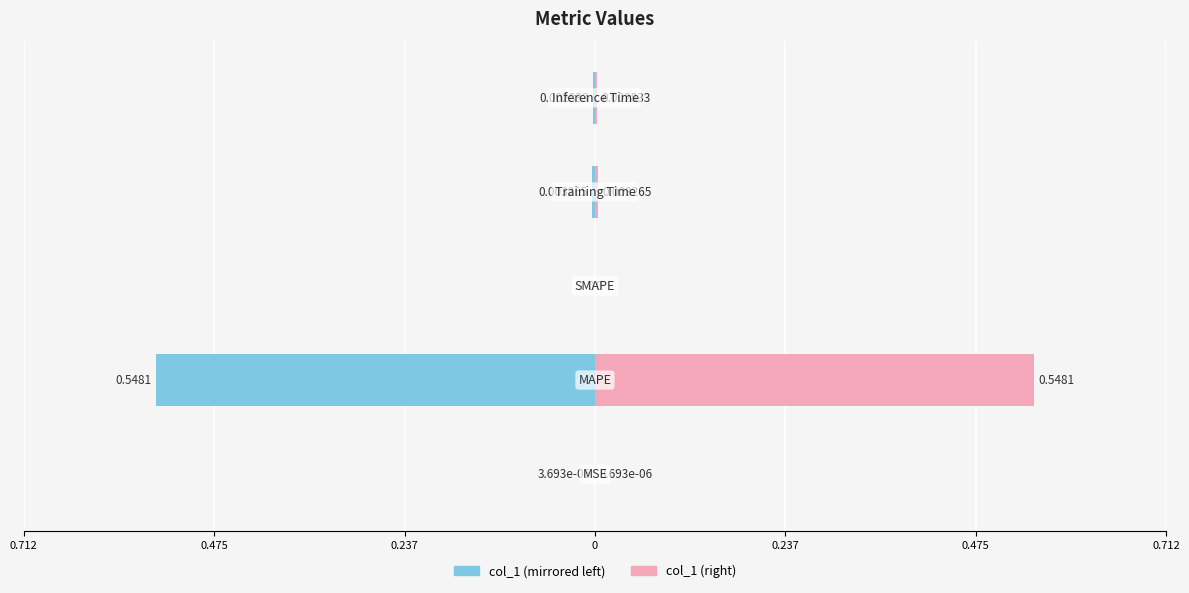

Reading left to right, list all the values displayed in this chart.

col_1 (left): -0.0	-0.5	0.0	-0.0	-0.0
col_1 (right): 0.0	0.5	0.0	0.0	0.0